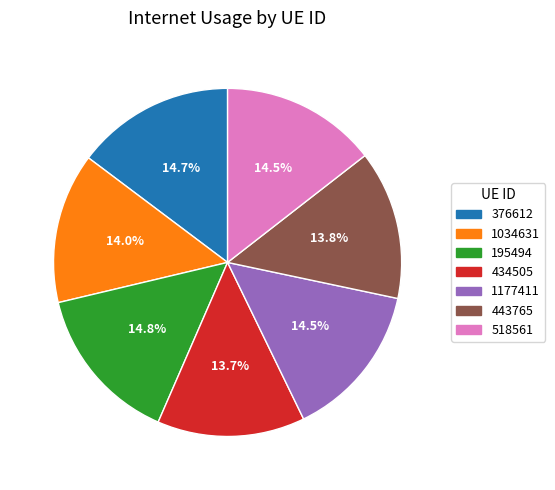

Count the number of slices in the pie.

7